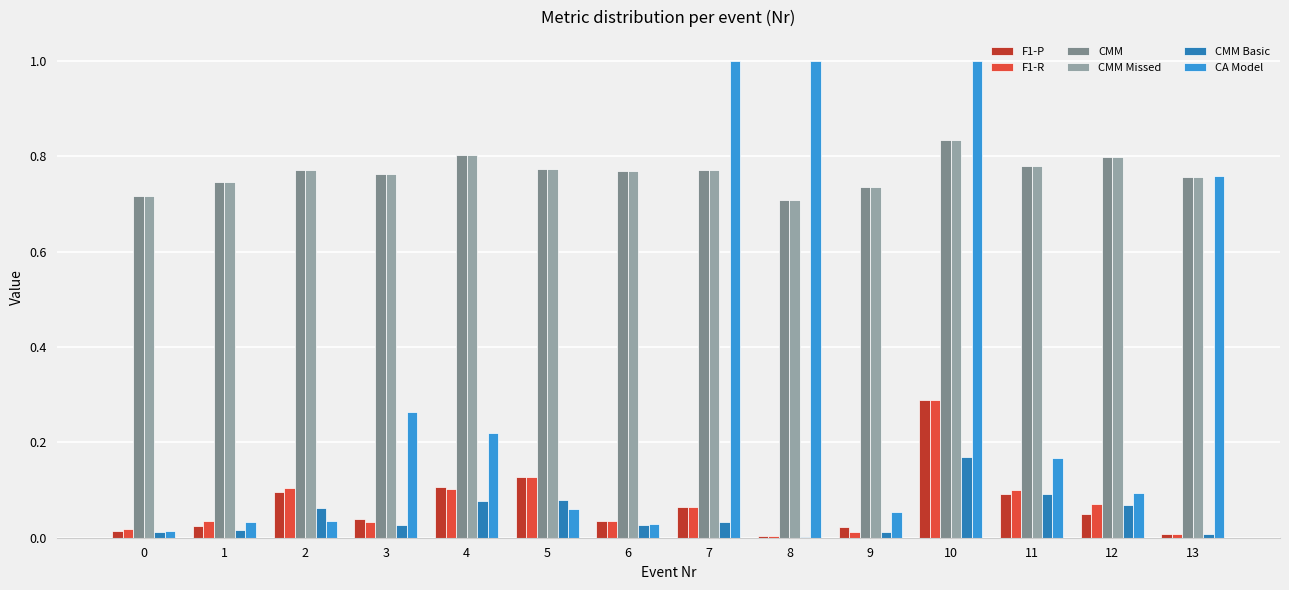

Between 12 and 13, which series saw the biggest shift?

CA Model